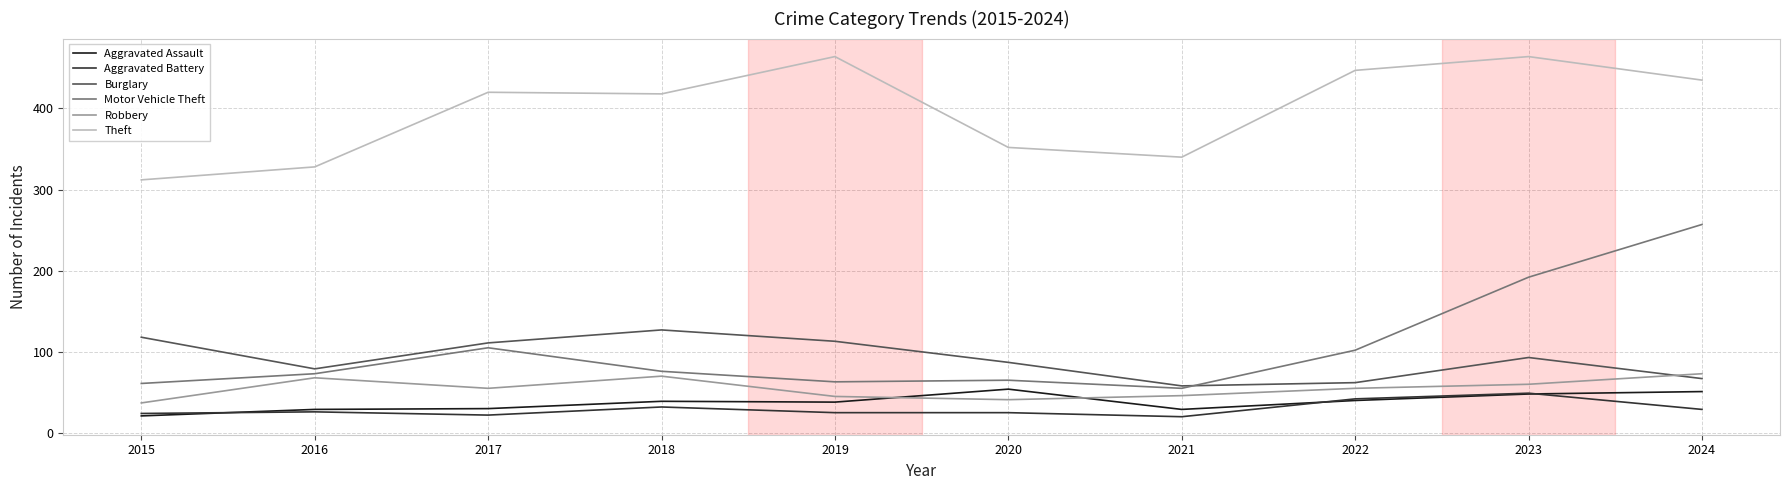

What is the sum of all Burglary values?

915